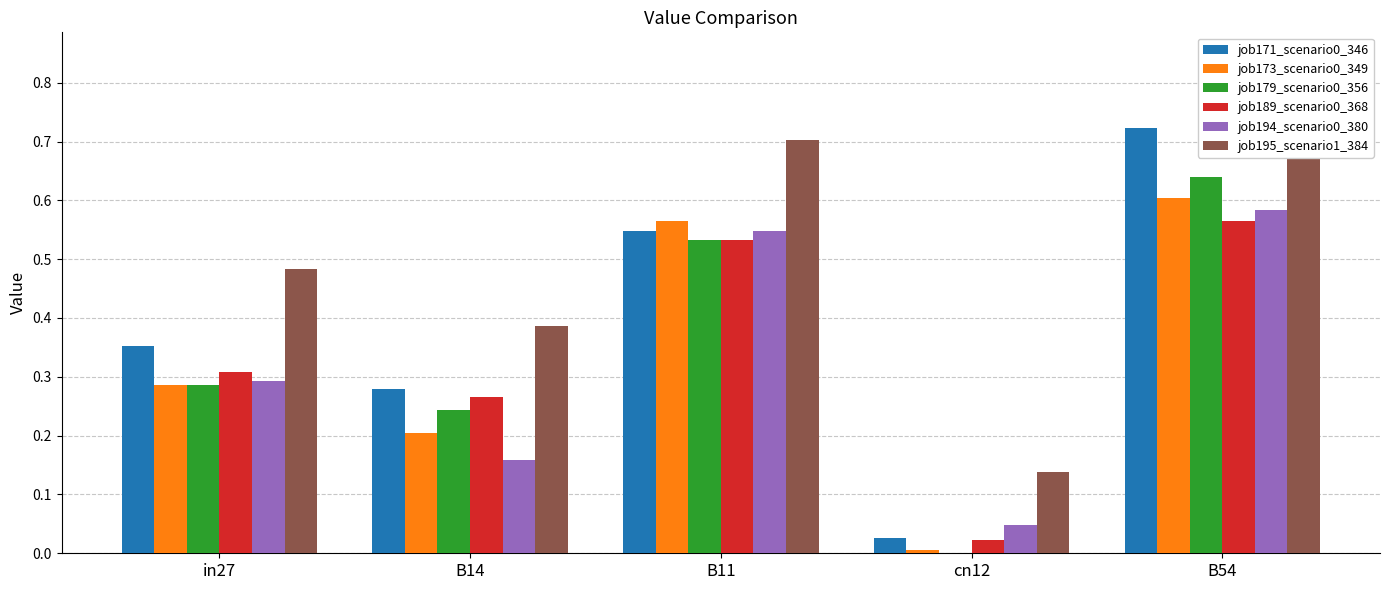

Reading left to right, transcribe all the data shown in this chart.

job171_scenario0_346: in27=0.4	B14=0.3	B11=0.5	cn12=0.0	B54=0.7
job173_scenario0_349: in27=0.3	B14=0.2	B11=0.6	cn12=0.0	B54=0.6
job179_scenario0_356: in27=0.3	B14=0.2	B11=0.5	cn12=0.0	B54=0.6
job189_scenario0_368: in27=0.3	B14=0.3	B11=0.5	cn12=0.0	B54=0.6
job194_scenario0_380: in27=0.3	B14=0.2	B11=0.5	cn12=0.0	B54=0.6
job195_scenario1_384: in27=0.5	B14=0.4	B11=0.7	cn12=0.1	B54=0.8